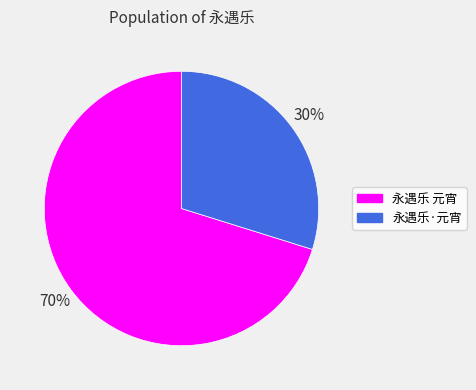

How many slices are in this pie chart?

2